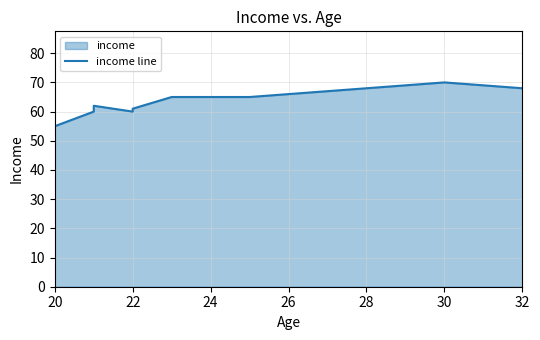

The chart shows a value of 60 at 22. True or false?

True